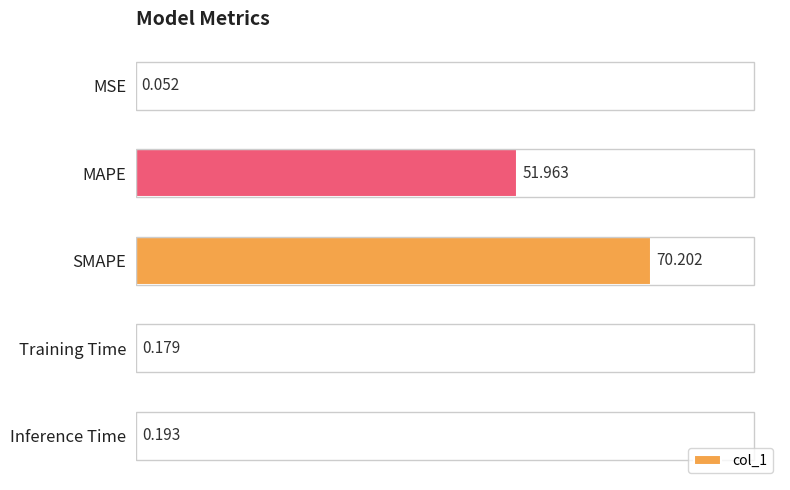

Which has a higher value, MAPE or Inference Time?

MAPE